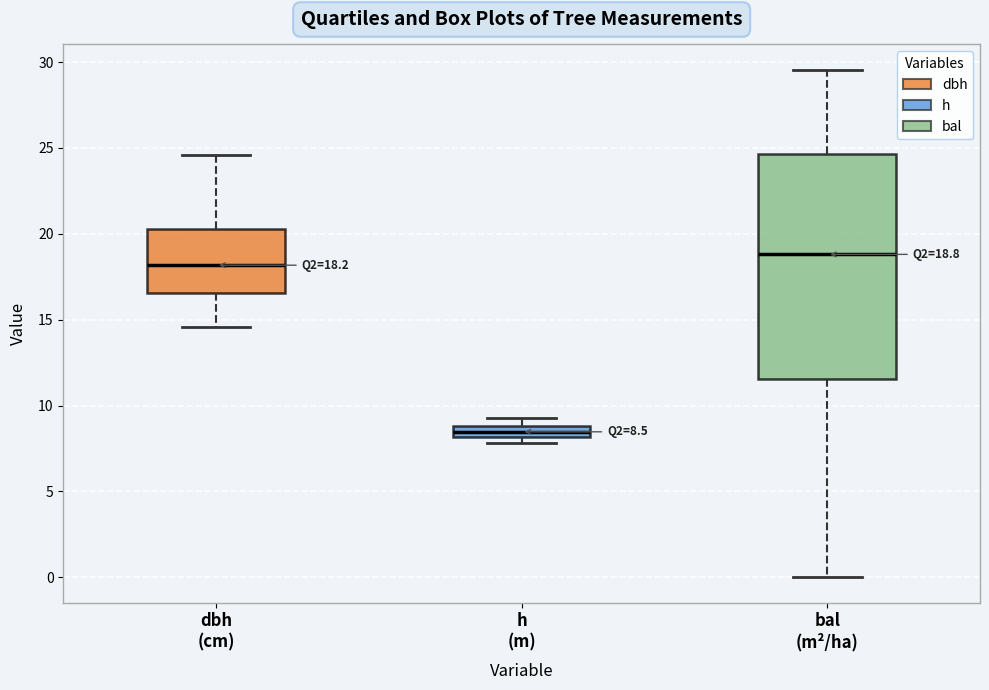

Which box is the tallest, from its lower edge to its upper edge?

bal (m²/ha)